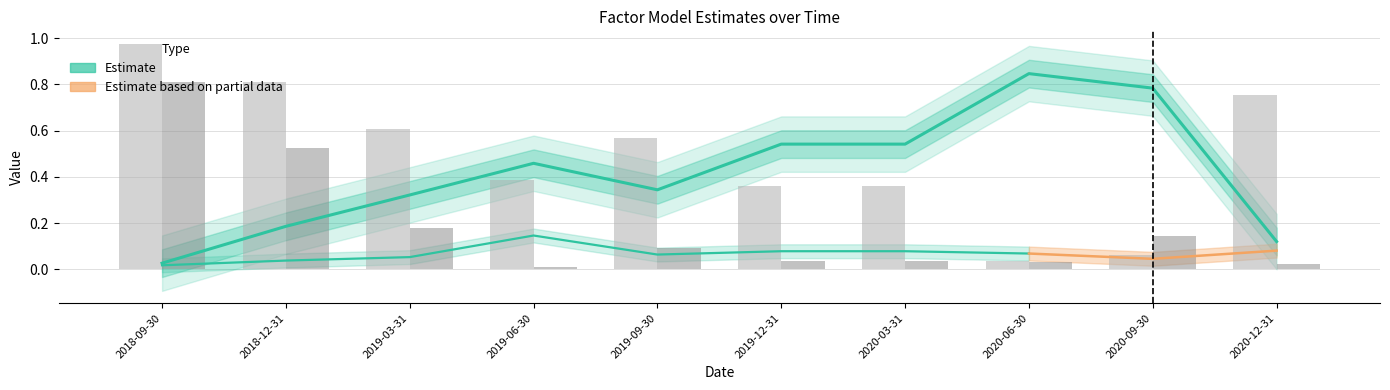

How many distinct data groups are displayed?

3